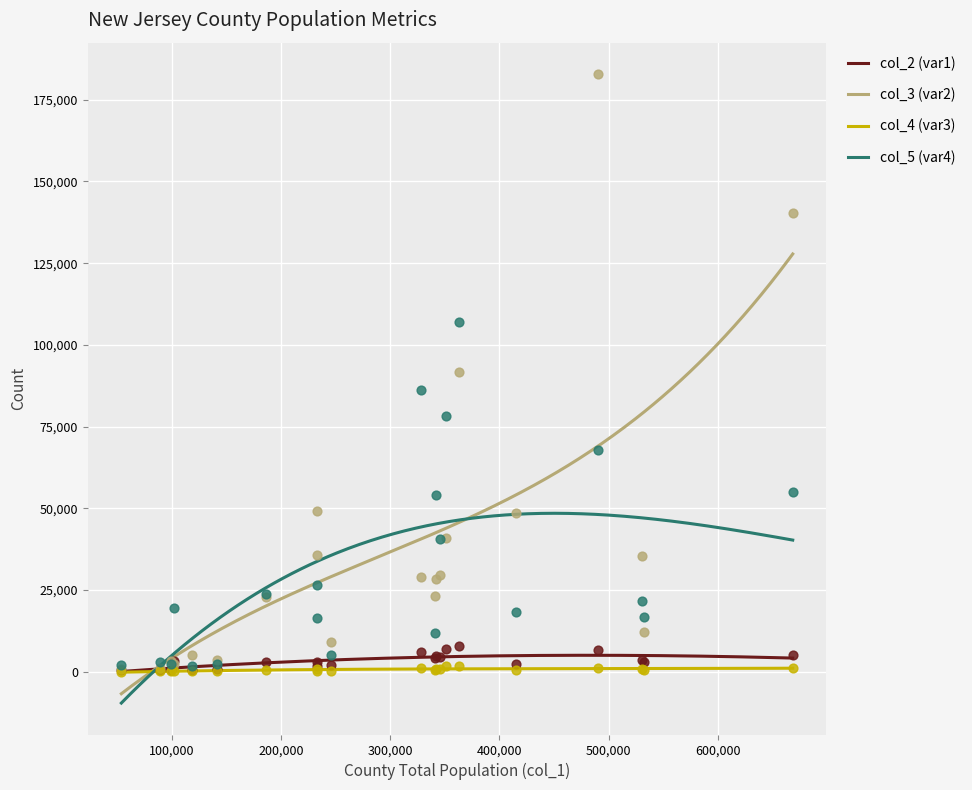

At how many categories does at least one series exceed 132468?

2